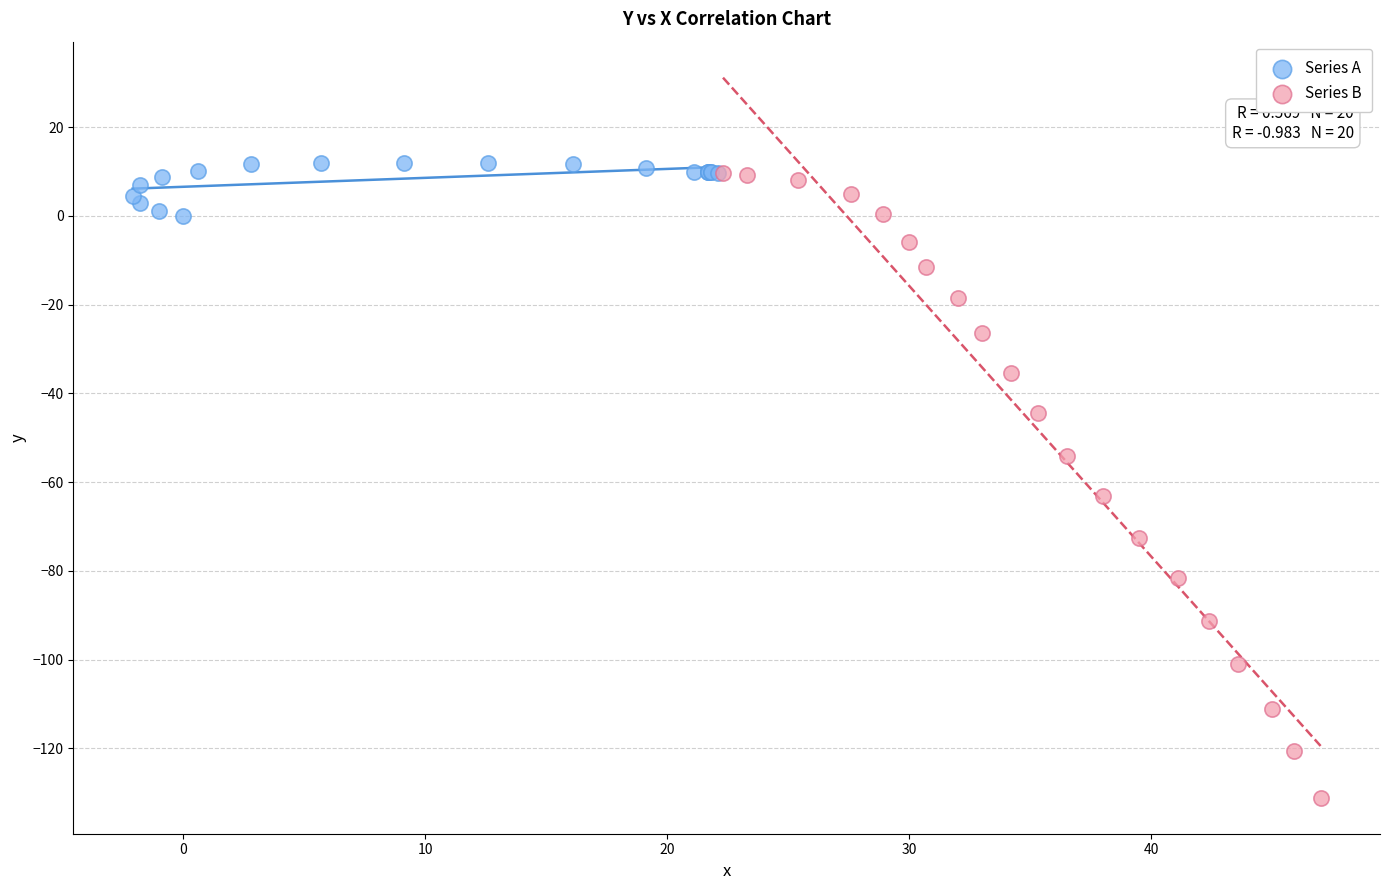

Which series contains the lowest Y value?

Series B